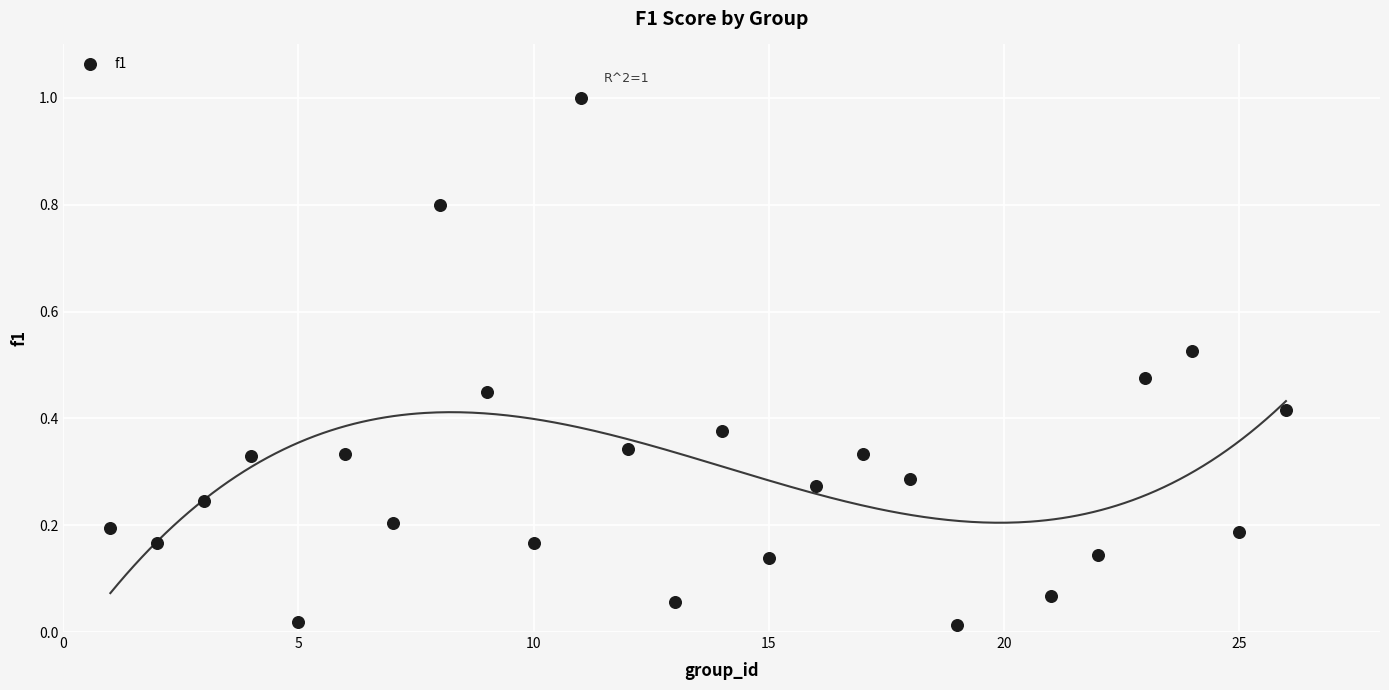

What is the range of Y values (max minus min)?

1.0